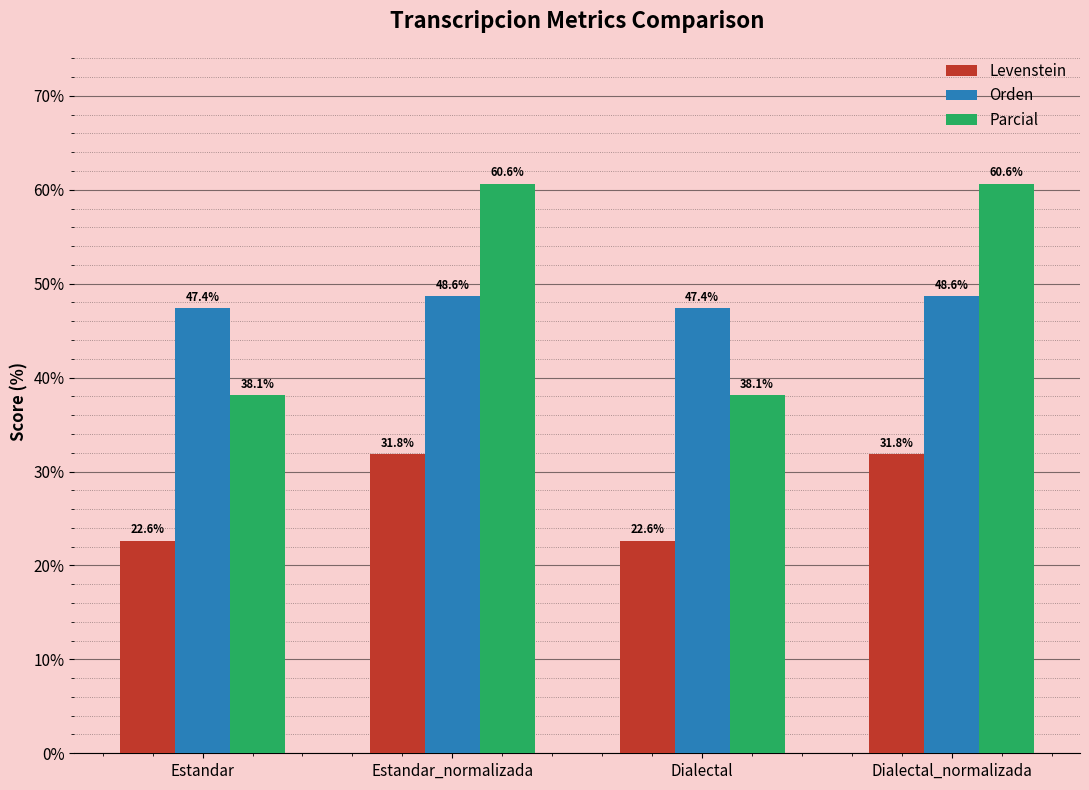

What are all the series names shown in the legend?

Levenstein, Orden, Parcial